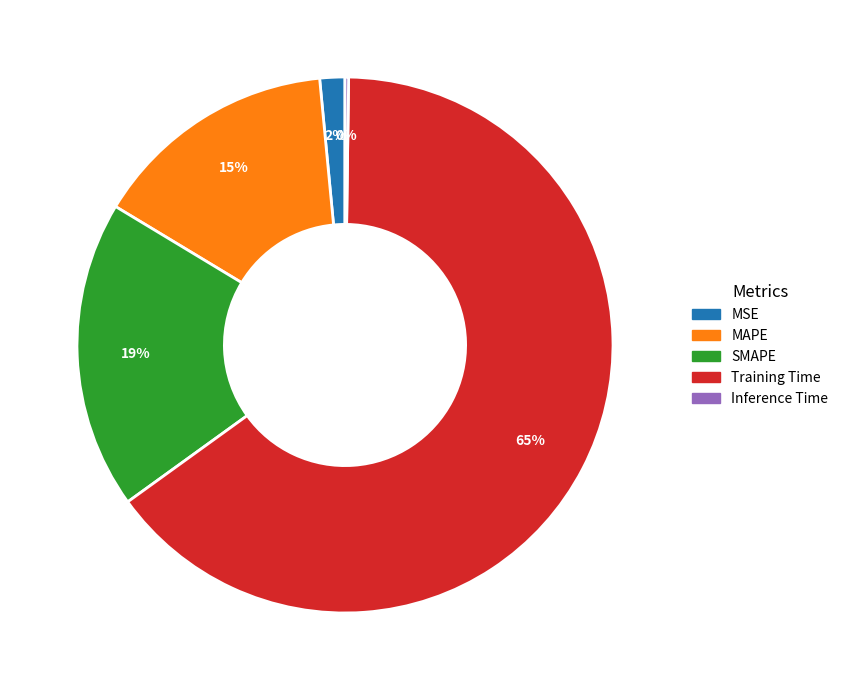

To the nearest percent, what is the average slice percentage?

20%